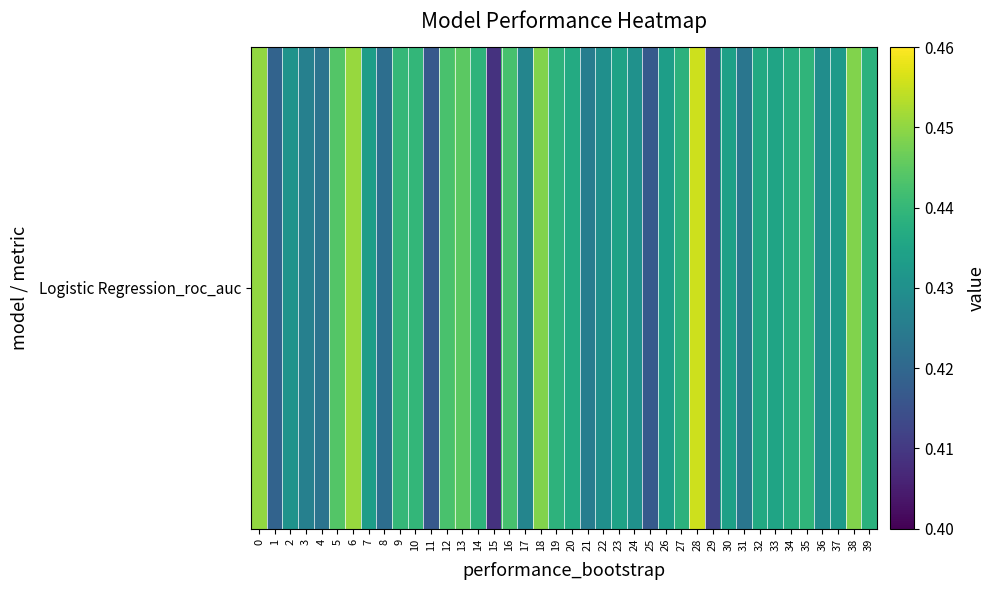

Where is the data nearest to the value 0?

15